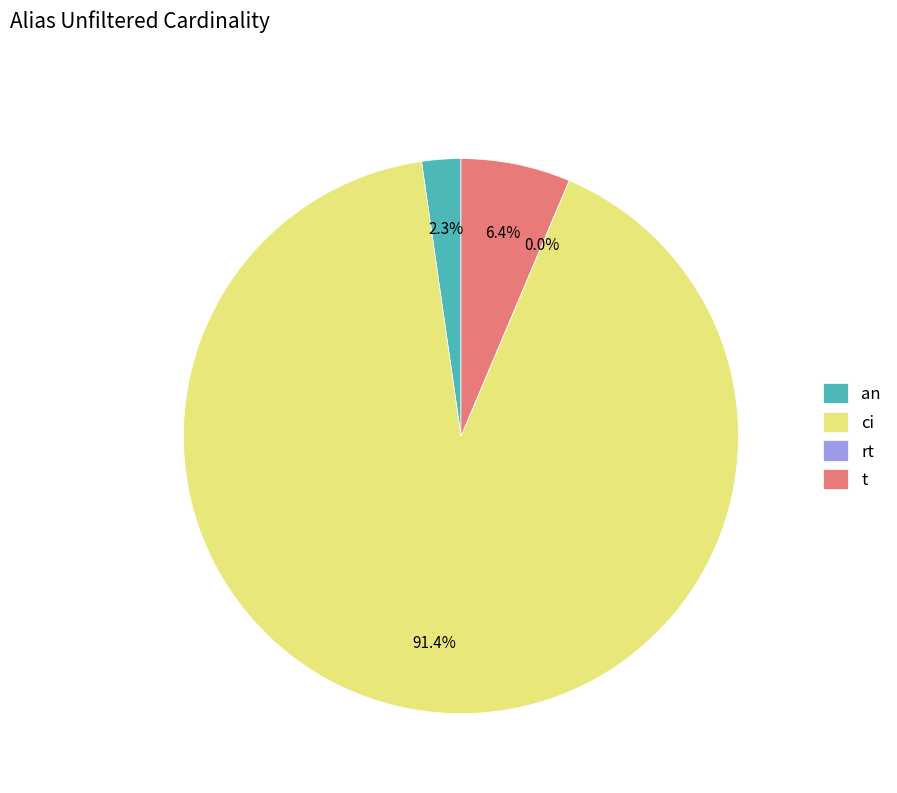

What is the ratio of the value at ci to the value at t?

14.3